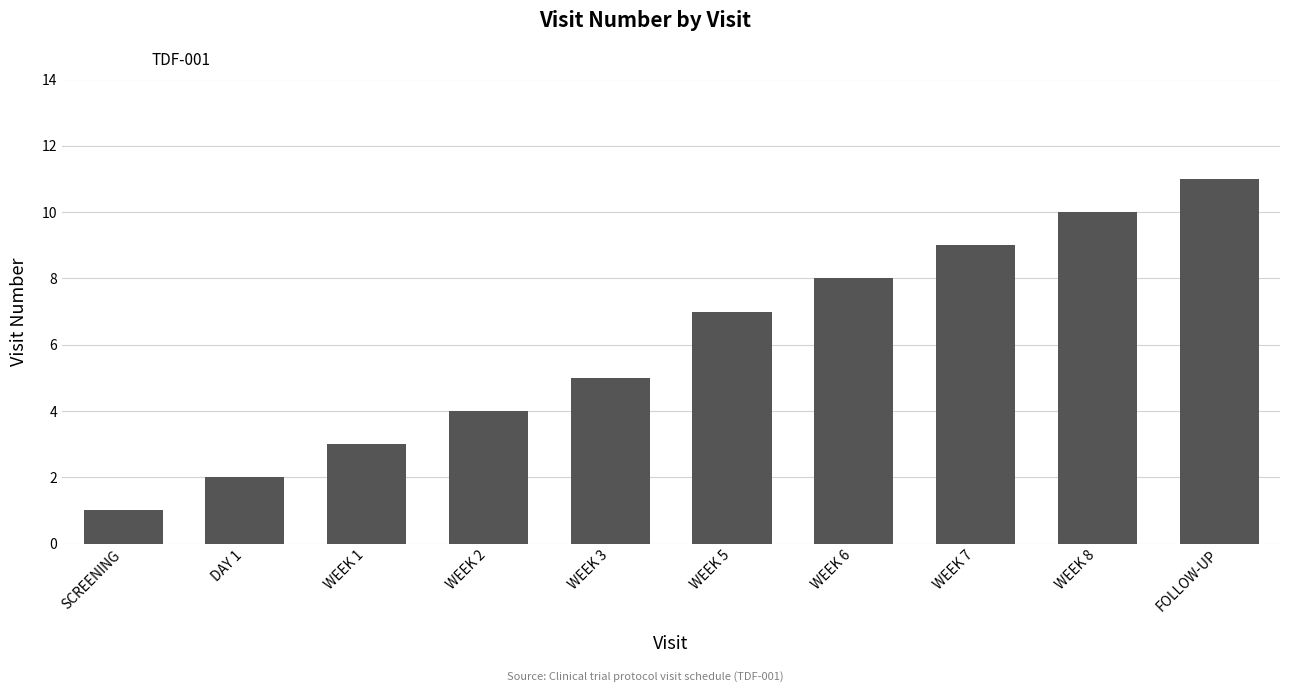

Reading left to right, what are all the values shown in this chart?

1	2	3	4	5	7	8	9	10	11